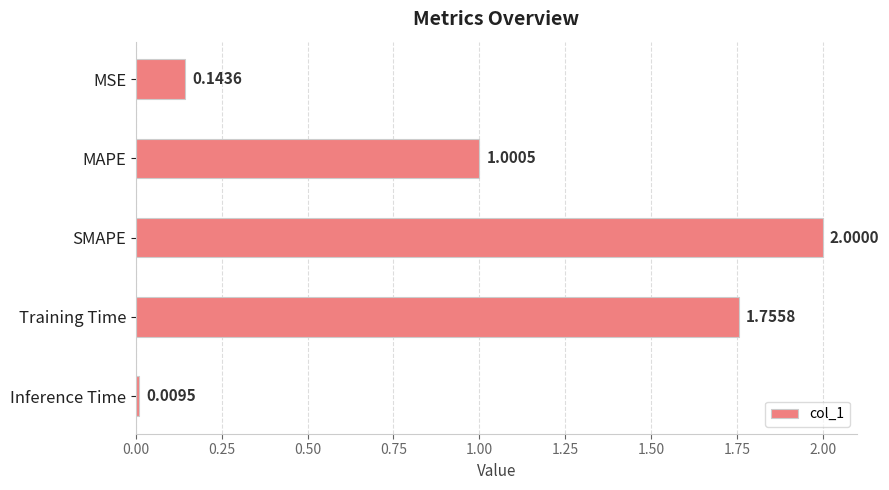

Which category has the lowest value across all series?

Inference Time